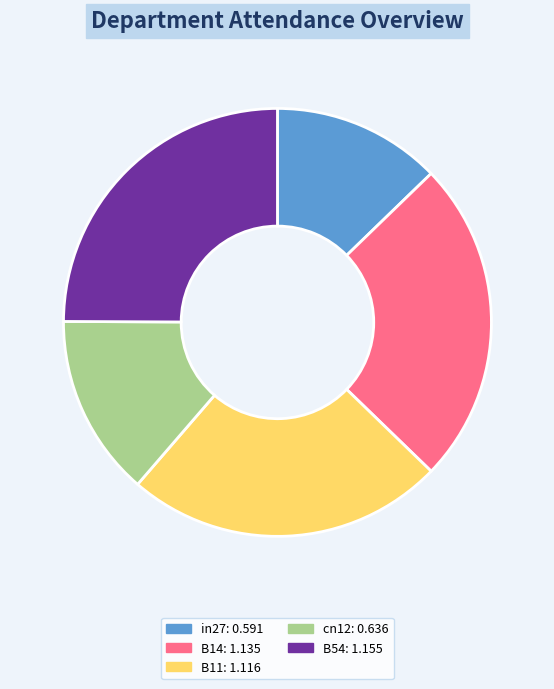

Is it true that in27 is 24% of the pie?

False